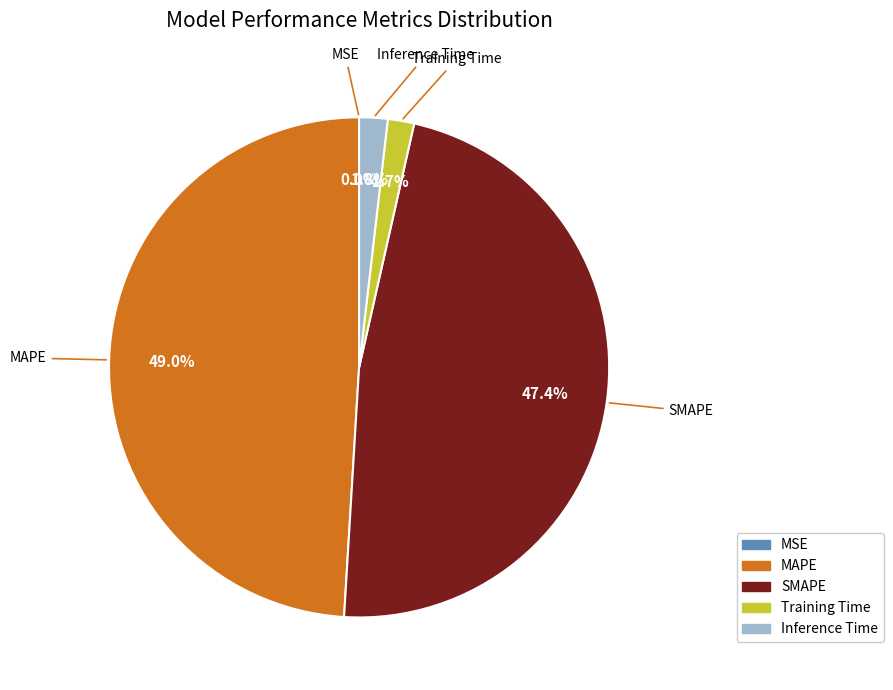

To the nearest percent, what portion does SMAPE represent?

47%